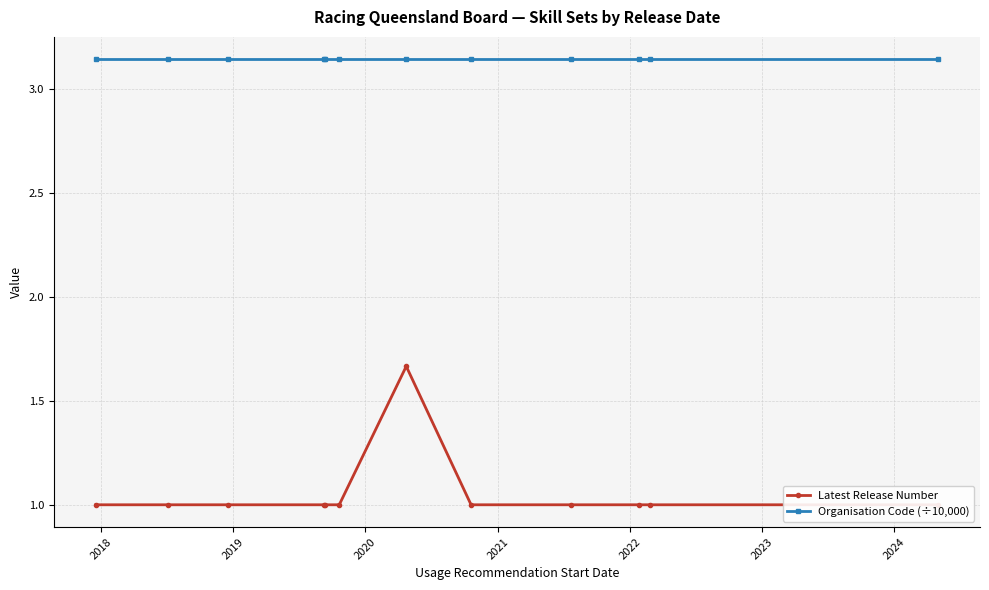

Rank the series by their average value, from highest to lowest.

Organisation Code (÷10,000), Latest Release Number